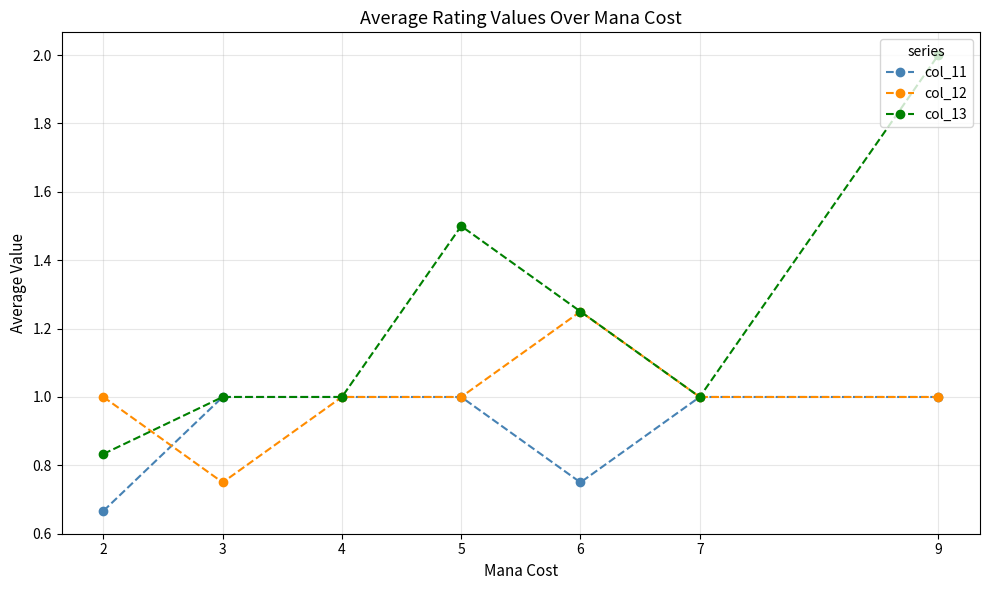

Which series has the largest total across all categories?

col_13